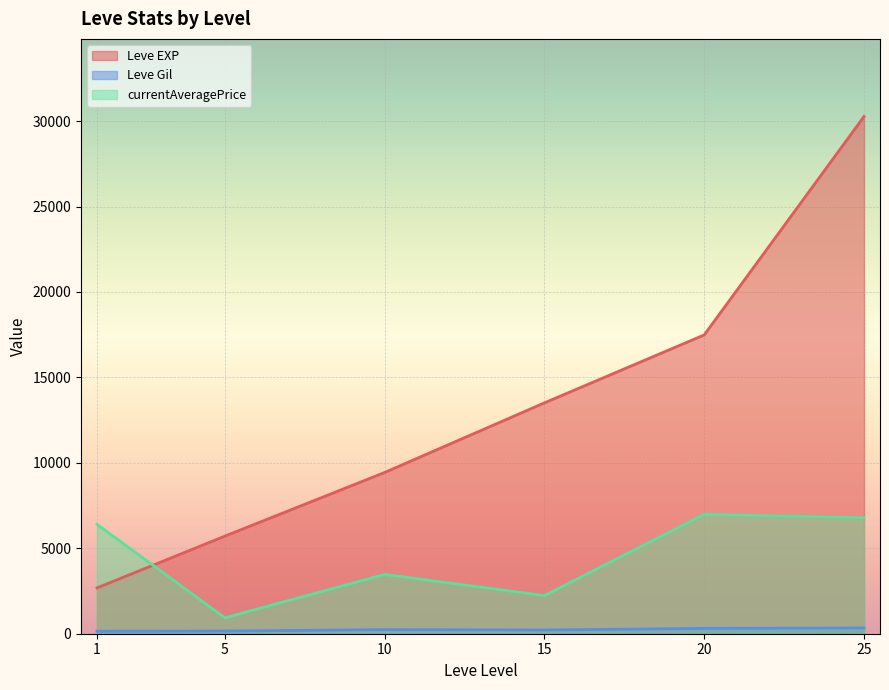

What is the total value across all series at 20?

24786.2